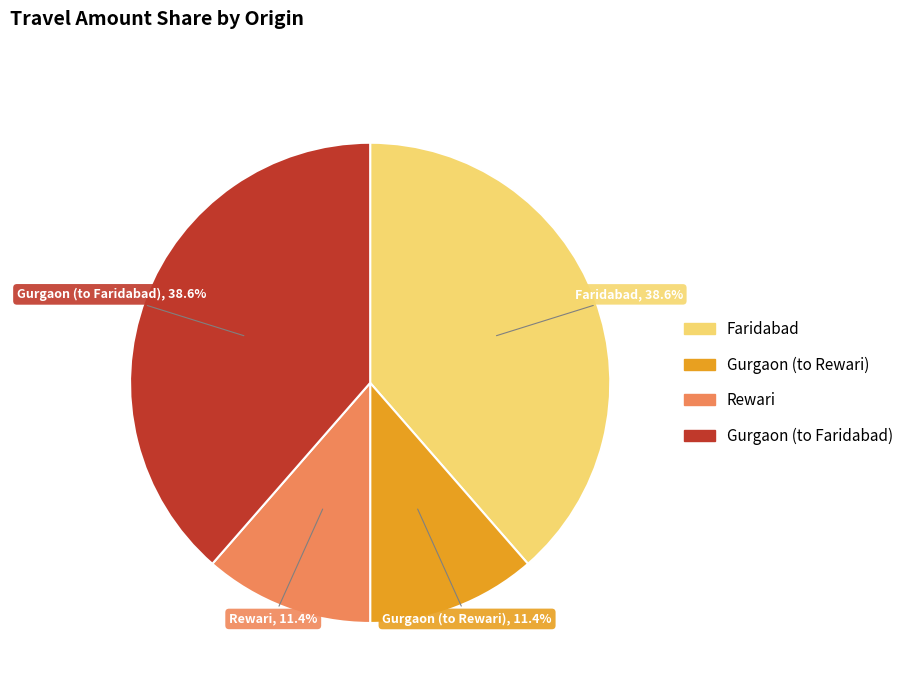

The Gurgaon (to Rewari) slice represents 11% of the pie. True or false?

True